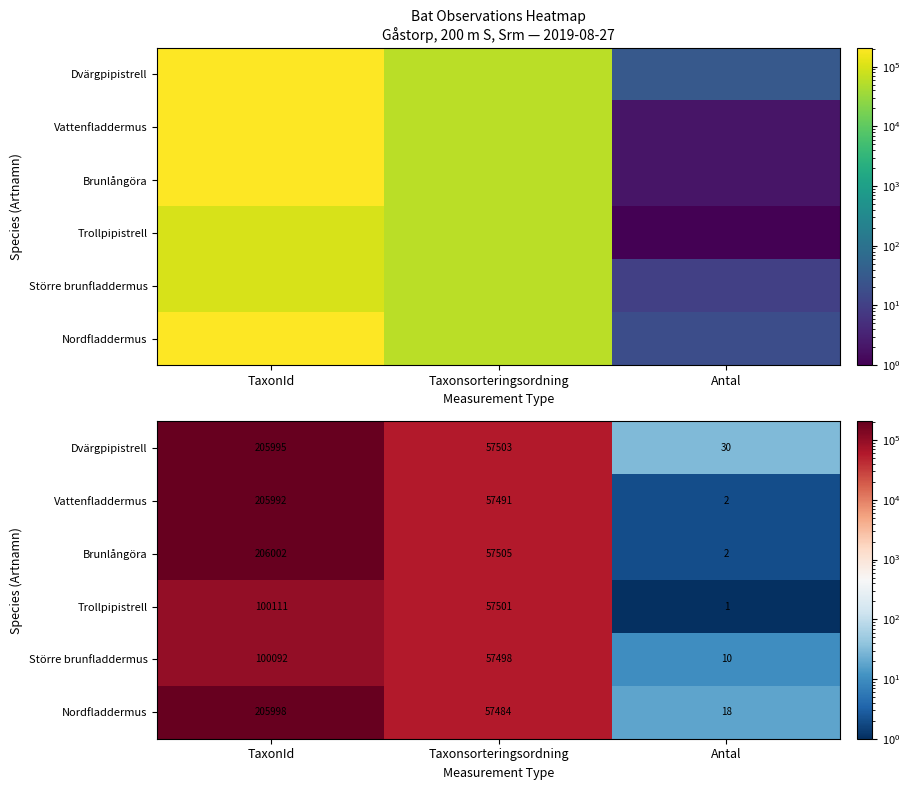

The value of Vattenfladdermus at Taxonsorteringsordning is 75862. True or false?

False